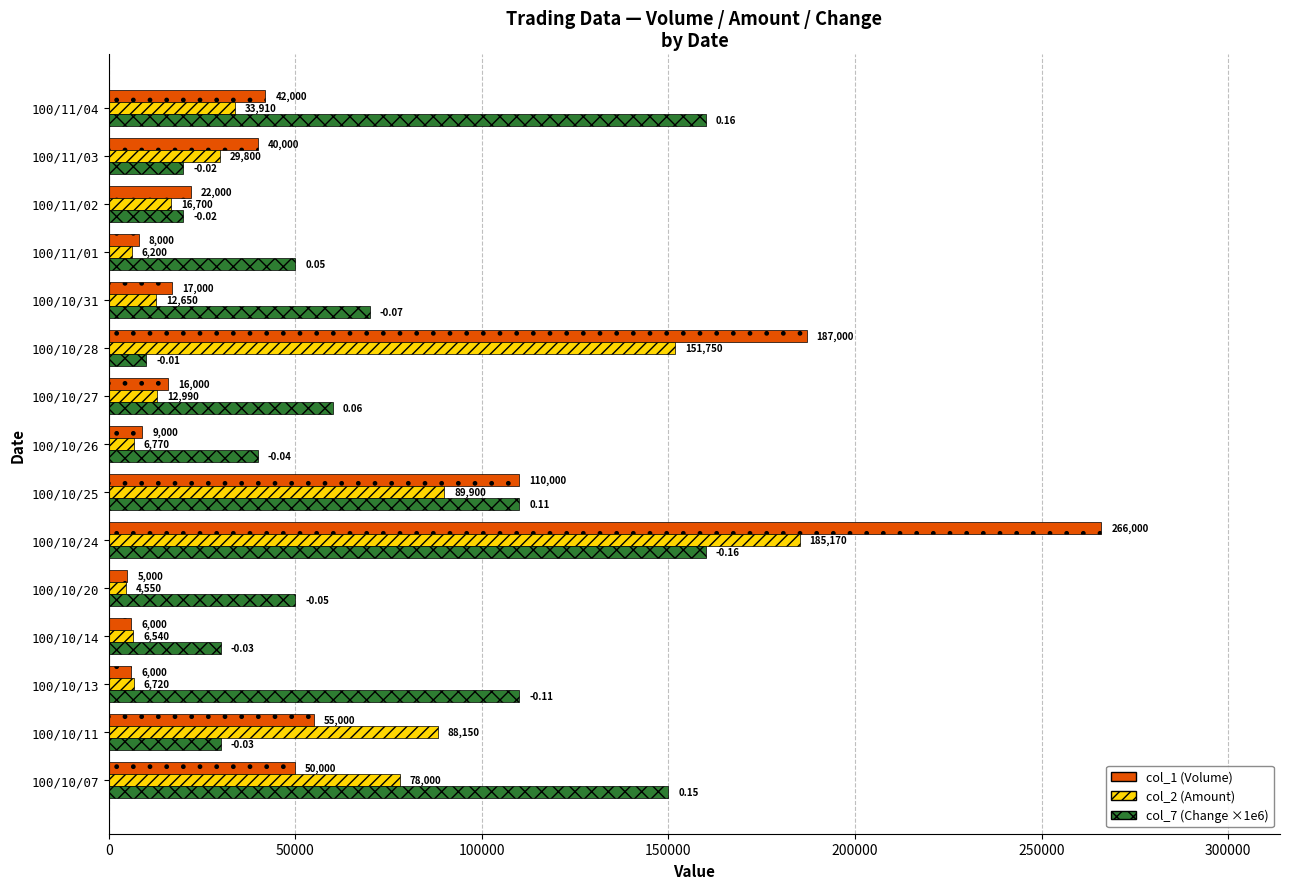

Rank the series by their maximum value, from lowest to highest.

col_7 (Change ×1e6), col_2 (Amount), col_1 (Volume)